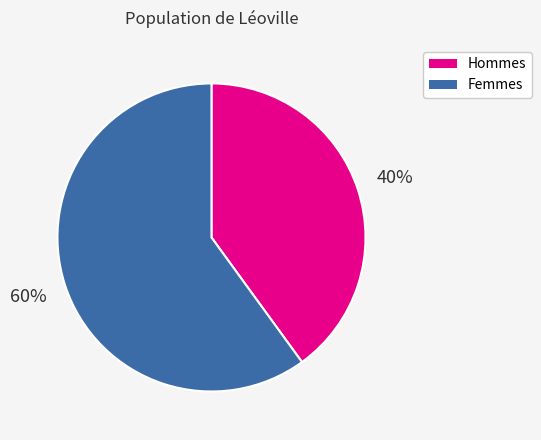

Rank the categories by value from lowest to highest.

Hommes, Femmes